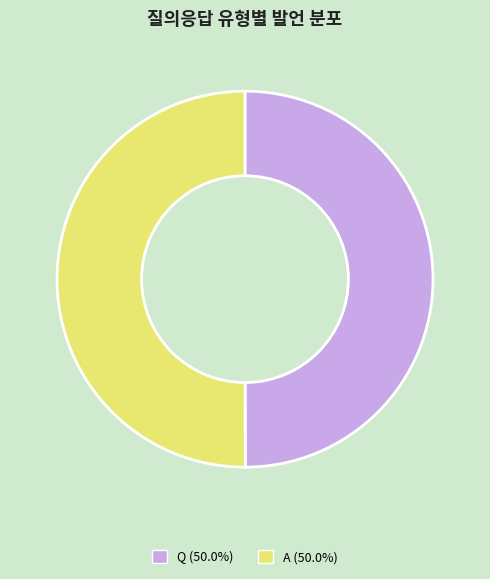

What is the ratio of the value at Q to the value at A?

1.0